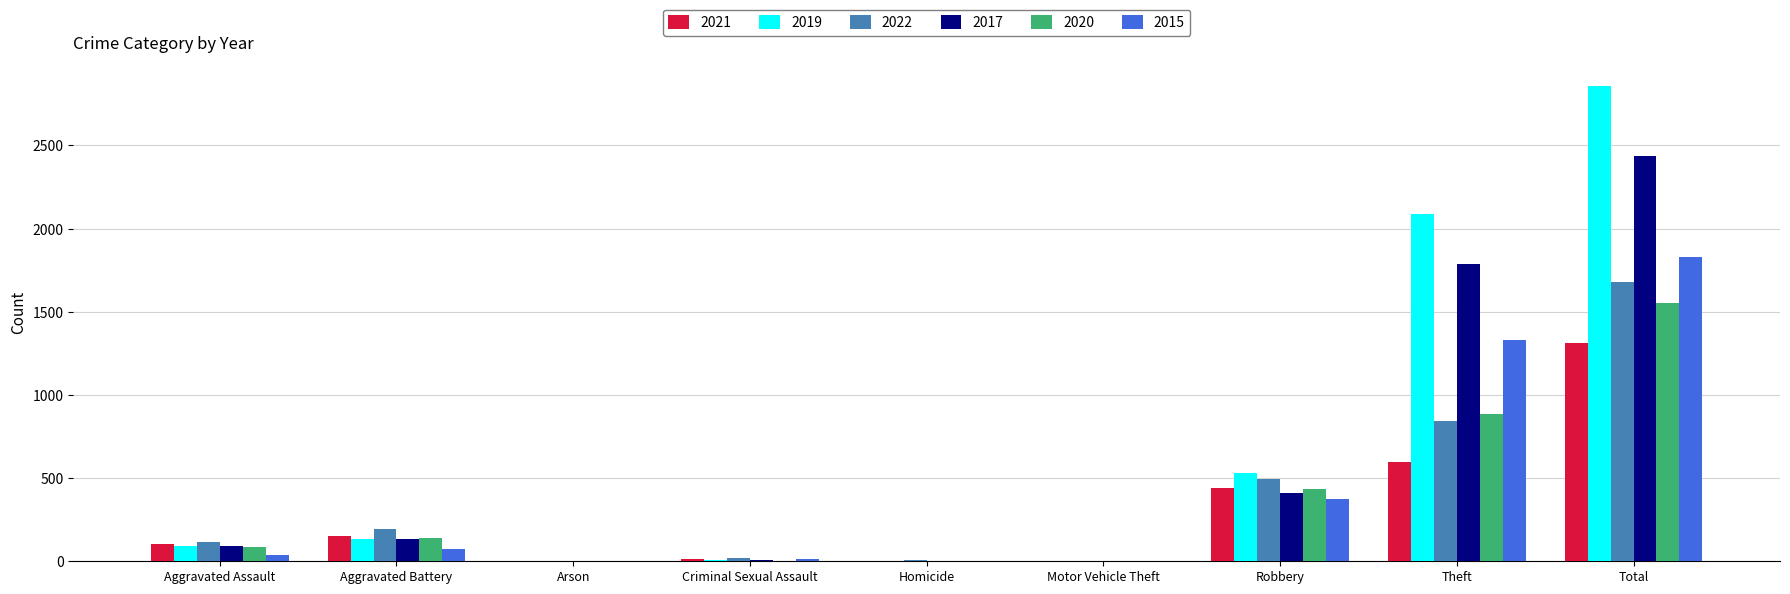

What is the sum of the 2015 values at Theft and Aggravated Battery?

1402